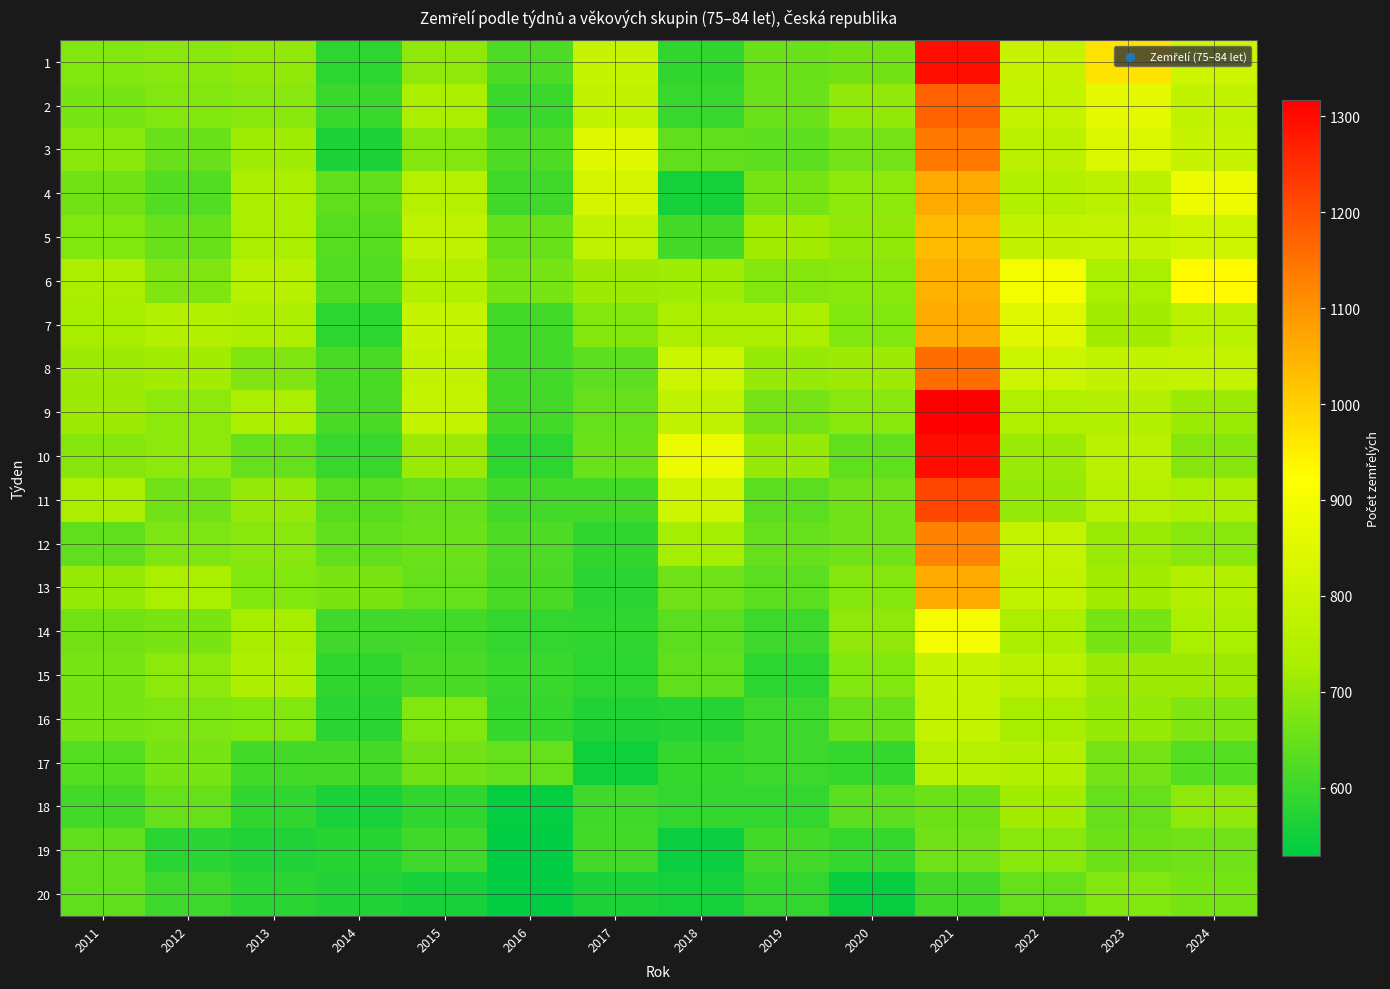

Reading left to right, extract all data points from this chart.

1: 2011=682	2012=687	2013=699	2014=584	2015=698	2016=619	2017=791	2018=585	2019=651	2020=662	2021=1295	2022=796	2023=968	2024=807
2: 2011=669	2012=682	2013=688	2014=597	2015=731	2016=597	2017=781	2018=594	2019=653	2020=700	2021=1173	2022=787	2023=864	2024=779
3: 2011=692	2012=652	2013=715	2014=563	2015=684	2016=621	2017=851	2018=645	2019=639	2020=665	2021=1141	2022=767	2023=838	2024=792
4: 2011=662	2012=626	2013=735	2014=640	2015=754	2016=604	2017=824	2018=554	2019=668	2020=695	2021=1063	2022=750	2023=769	2024=880
5: 2011=682	2012=652	2013=734	2014=631	2015=776	2016=650	2017=775	2018=611	2019=719	2020=701	2021=1033	2022=782	2023=785	2024=811
6: 2011=731	2012=679	2013=759	2014=626	2015=749	2016=669	2017=711	2018=716	2019=684	2020=690	2021=1052	2022=900	2023=726	2024=930
7: 2011=723	2012=747	2013=737	2014=582	2015=791	2016=608	2017=684	2018=732	2019=731	2020=680	2021=1063	2022=849	2023=719	2024=766
8: 2011=712	2012=718	2013=679	2014=617	2015=781	2016=606	2017=639	2018=802	2019=705	2020=711	2021=1158	2022=803	2023=779	2024=787
9: 2011=713	2012=693	2013=734	2014=613	2015=786	2016=609	2017=649	2018=776	2019=666	2020=686	2021=1317	2022=744	2023=750	2024=708
10: 2011=684	2012=694	2013=646	2014=596	2015=710	2016=584	2017=655	2018=880	2019=707	2020=642	2021=1298	2022=709	2023=762	2024=683
11: 2011=732	2012=660	2013=702	2014=632	2015=648	2016=608	2017=606	2018=811	2019=635	2020=661	2021=1215	2022=703	2023=752	2024=734
12: 2011=644	2012=674	2013=686	2014=641	2015=655	2016=620	2017=586	2018=722	2019=648	2020=660	2021=1128	2022=787	2023=709	2024=689
13: 2011=705	2012=726	2013=681	2014=671	2015=646	2016=618	2017=581	2018=660	2019=635	2020=684	2021=1061	2022=779	2023=718	2024=749
14: 2011=664	2012=671	2013=725	2014=605	2015=607	2016=588	2017=585	2018=635	2019=601	2020=696	2021=898	2022=730	2023=668	2024=729
15: 2011=668	2012=695	2013=737	2014=587	2015=618	2016=598	2017=582	2018=641	2019=584	2020=680	2021=792	2022=760	2023=711	2024=712
16: 2011=668	2012=676	2013=681	2014=581	2015=682	2016=592	2017=567	2018=575	2019=600	2020=655	2021=786	2022=723	2023=707	2024=679
17: 2011=630	2012=668	2013=608	2014=611	2015=662	2016=648	2017=550	2018=592	2019=601	2020=593	2021=759	2022=749	2023=667	2024=630
18: 2011=609	2012=647	2013=585	2014=560	2015=587	2016=537	2017=603	2018=588	2019=590	2020=635	2021=657	2022=717	2023=647	2024=696
19: 2011=640	2012=580	2013=567	2014=577	2015=604	2016=529	2017=609	2018=542	2019=607	2020=591	2021=661	2022=692	2023=658	2024=661
20: 2011=642	2012=600	2013=579	2014=572	2015=558	2016=534	2017=565	2018=555	2019=590	2020=540	2021=609	2022=648	2023=682	2024=669